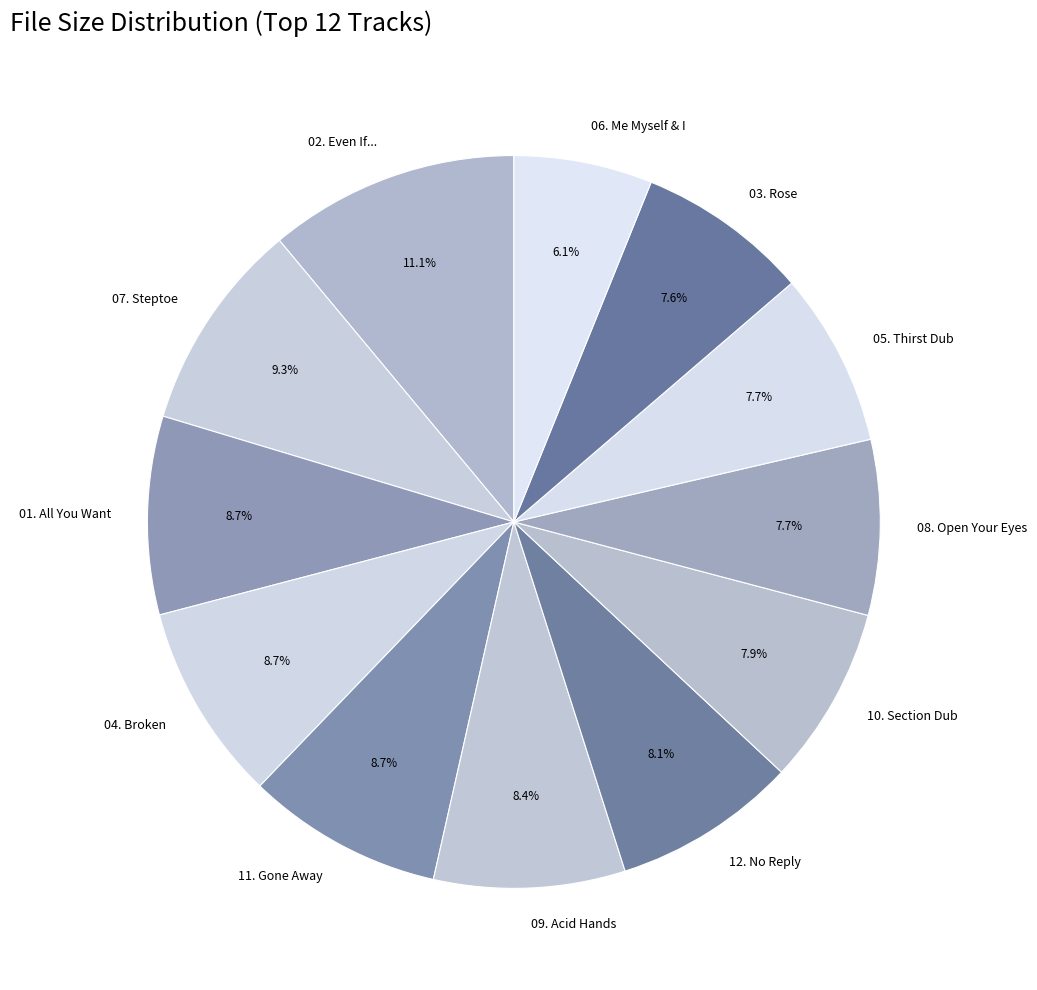

Count the number of slices in the pie.

12